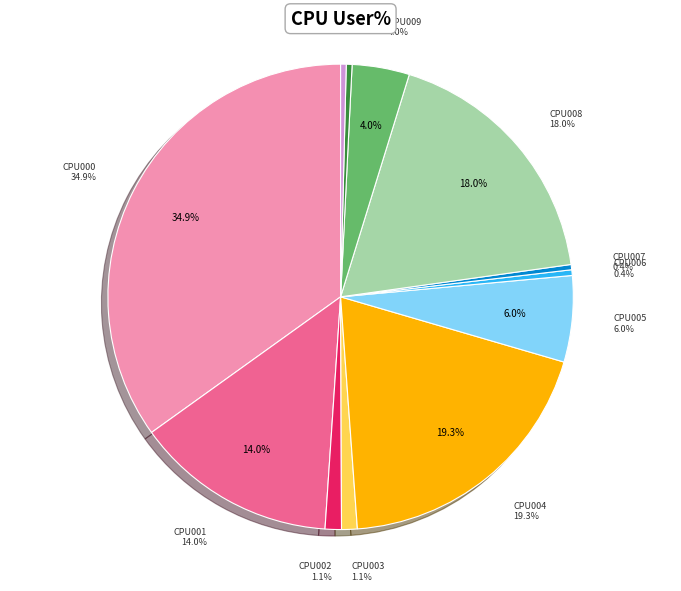

How many segments does this pie chart have?

12